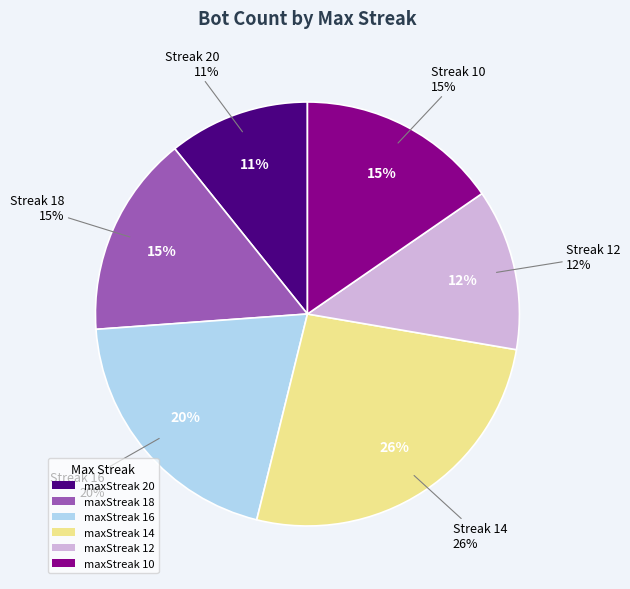

What percentage do 14 and 18 together represent?

41.5%